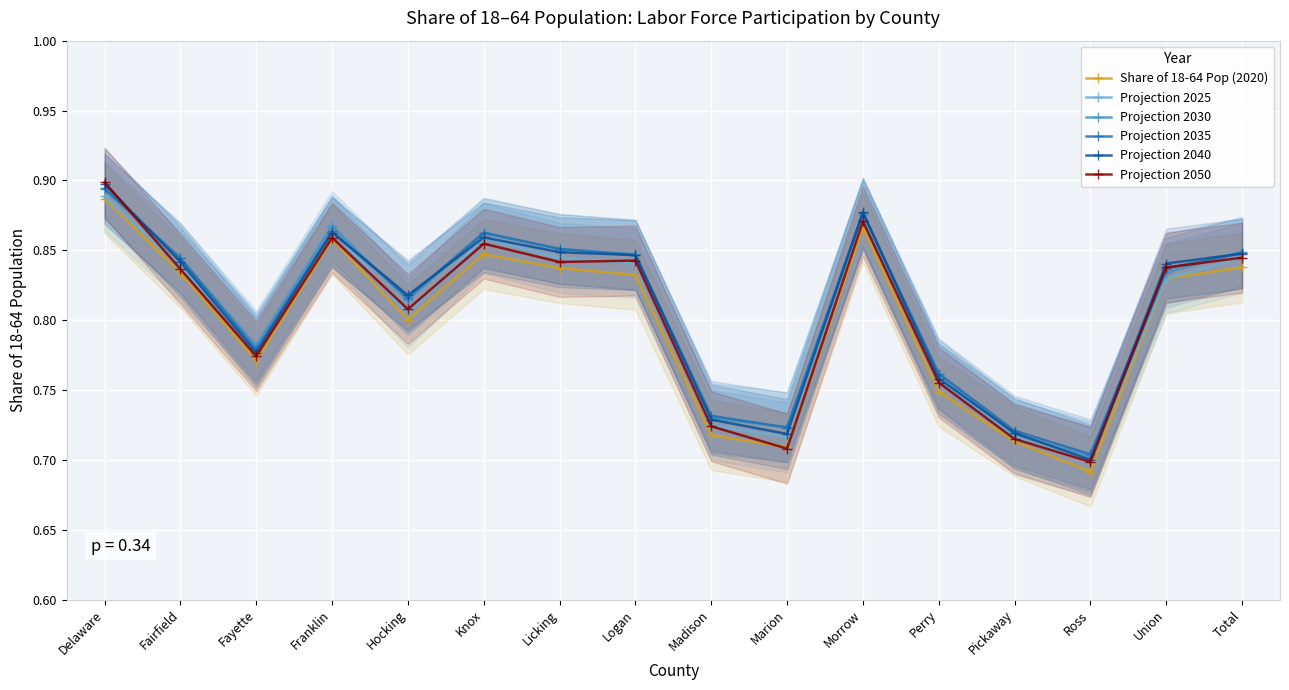

True or false: Projection 2035 and Share of 18-64 Pop (2020) cross at least once.

False